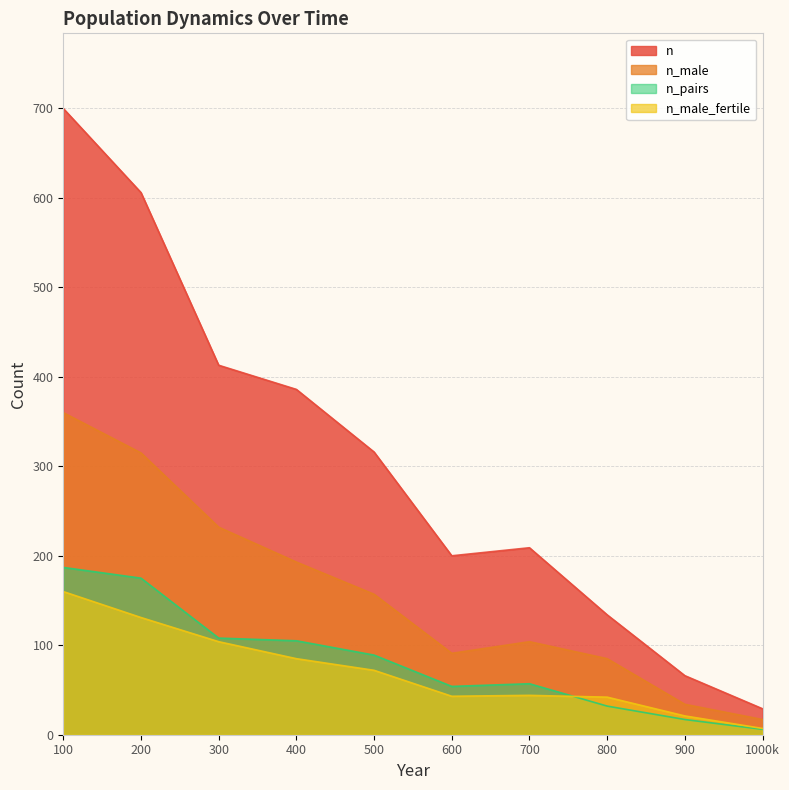

True or false: n has more than 1 points higher than both neighbors.

False